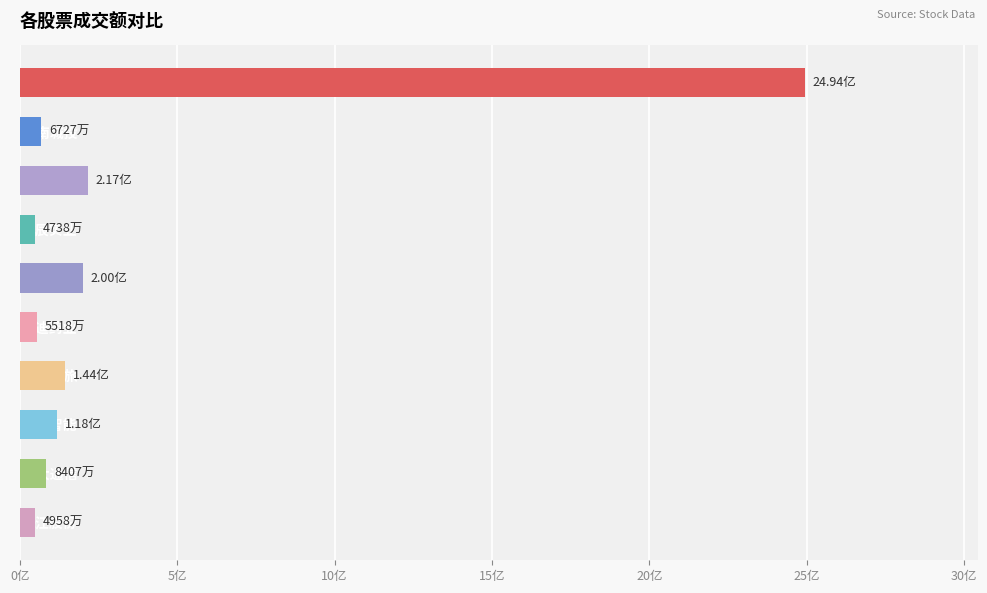

Which label corresponds to the largest value in the chart?

软通动力